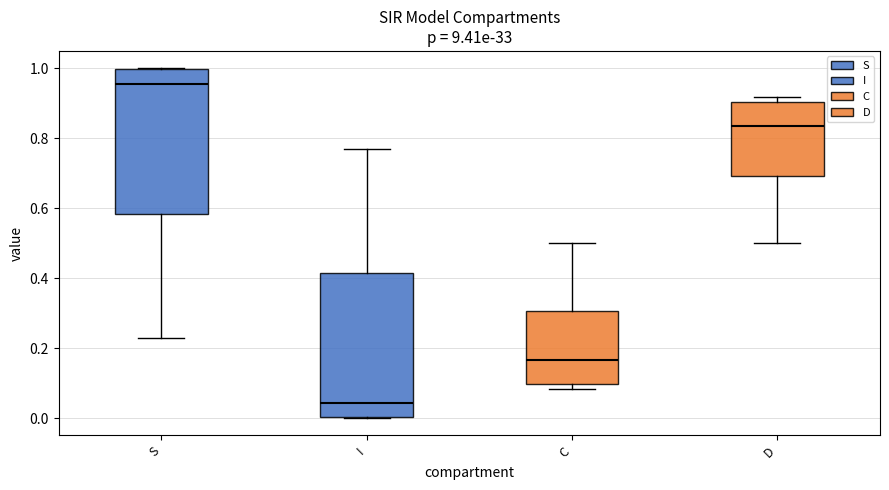

Reading left to right, read every box against the y-axis: the position of its median line, the range the box covers, and the ends of its whiskers. The values are not printed on the chart, so give them approximately, as read against the axis.

S: median 0.96, box 0.58 to 1.00, whiskers 0.22 to 1.00
I: median 0.04, box 0.00 to 0.42, whiskers 0.00 to 0.78
C: median 0.16, box 0.10 to 0.30, whiskers 0.08 to 0.50
D: median 0.84, box 0.70 to 0.90, whiskers 0.50 to 0.92